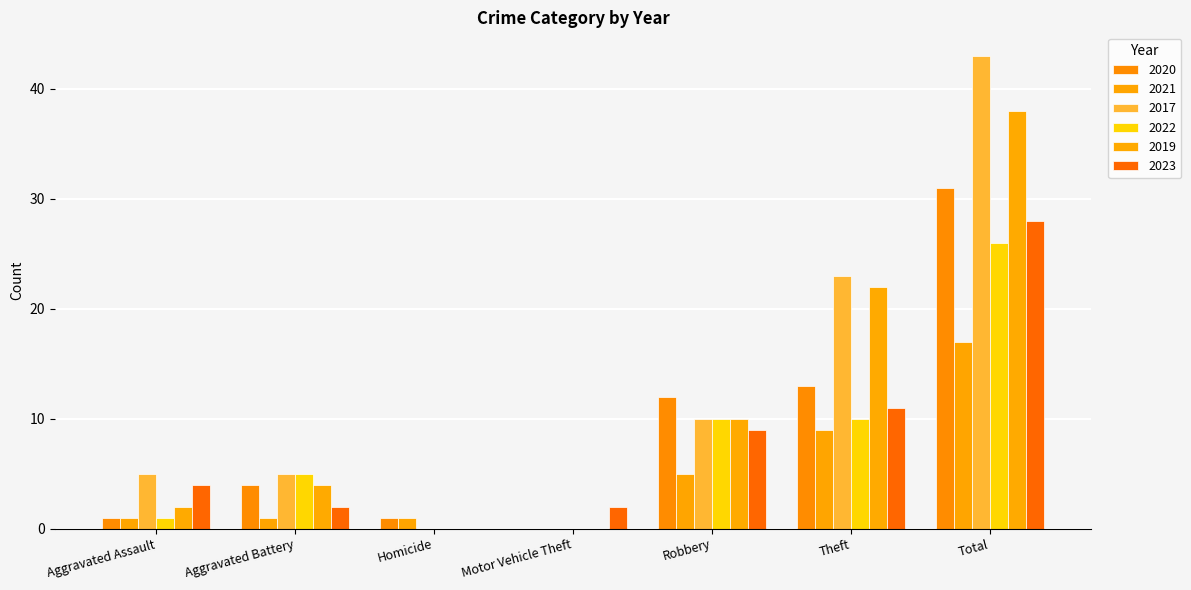

At how many categories does at least one series exceed 32?

1